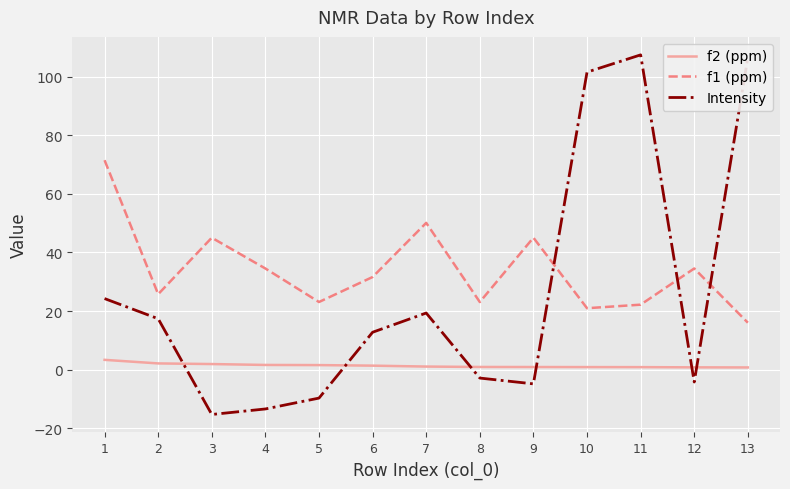

Which series changed the most between 7 and 12?

Intensity